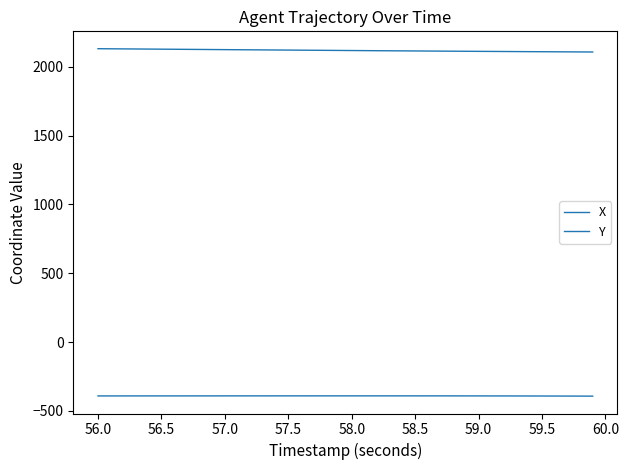

Is this an area chart (filled region under the line)?

No